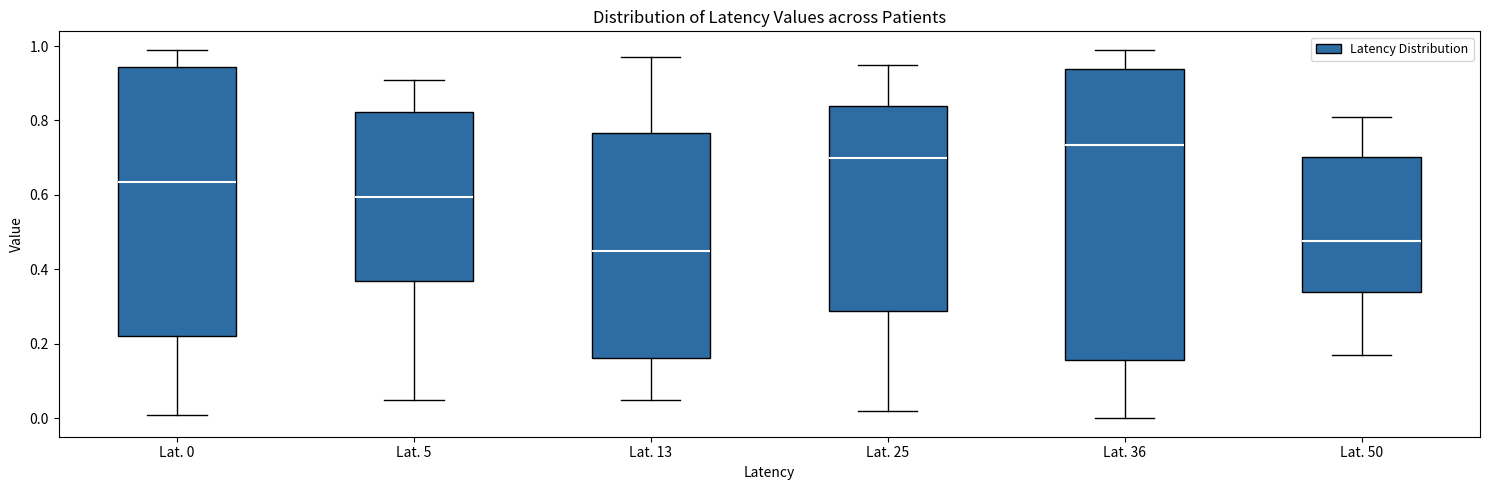

Which box is the tallest, from its lower edge to its upper edge?

Lat. 36